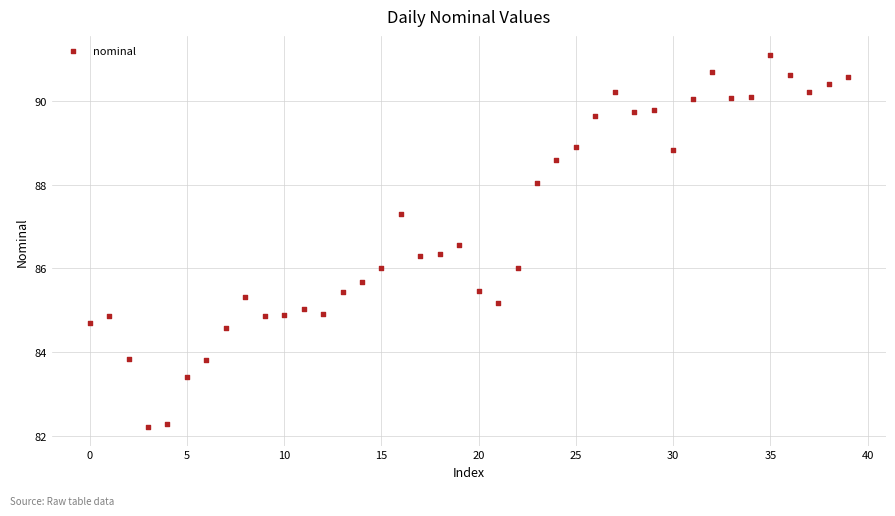

What is the range of Y values (max minus min)?

8.9